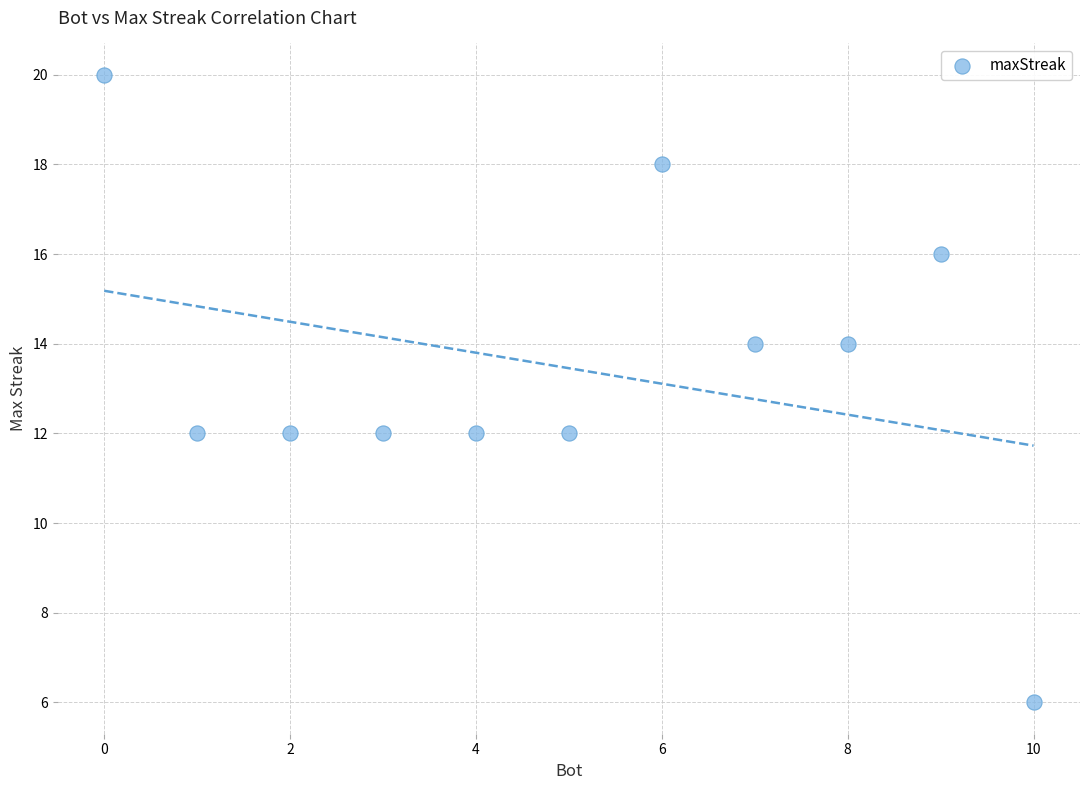

What is the average X value?

5